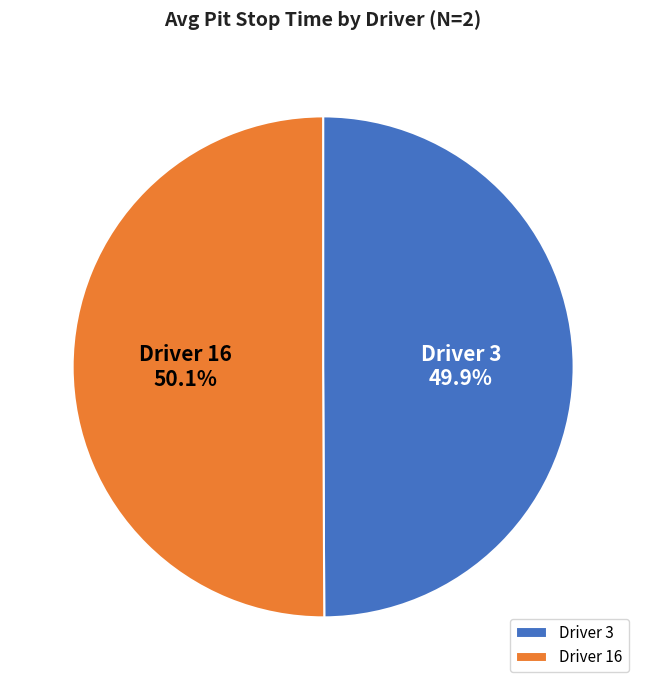

Combined, what portion of the pie is Driver 3 and Driver 16?

100.0%